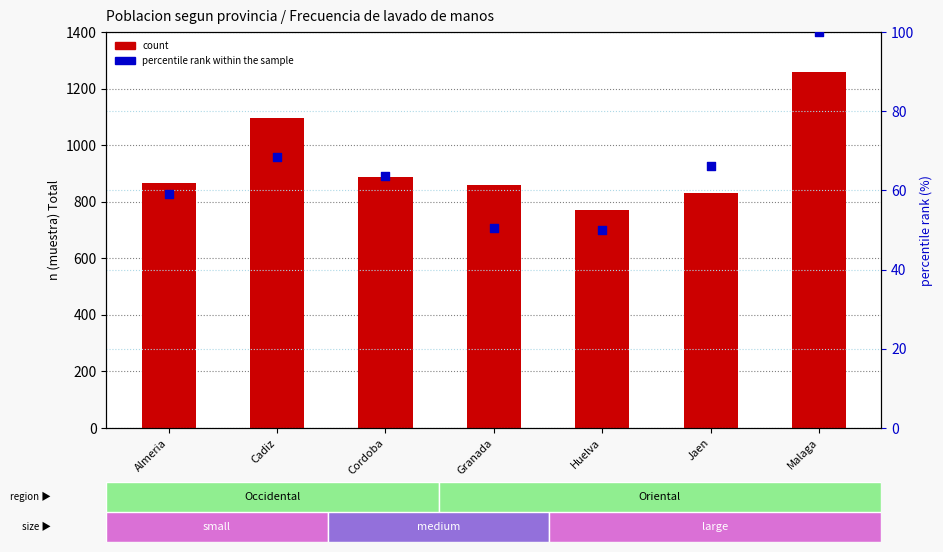

At which category is the sum across all series the highest?

Malaga